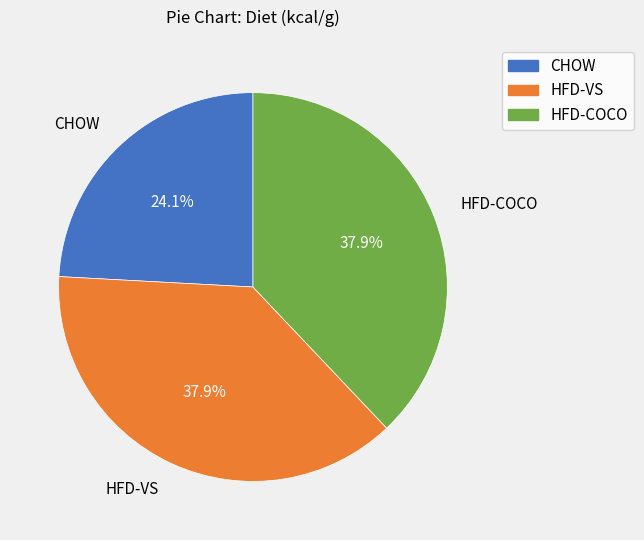

Count the number of slices in the pie.

3